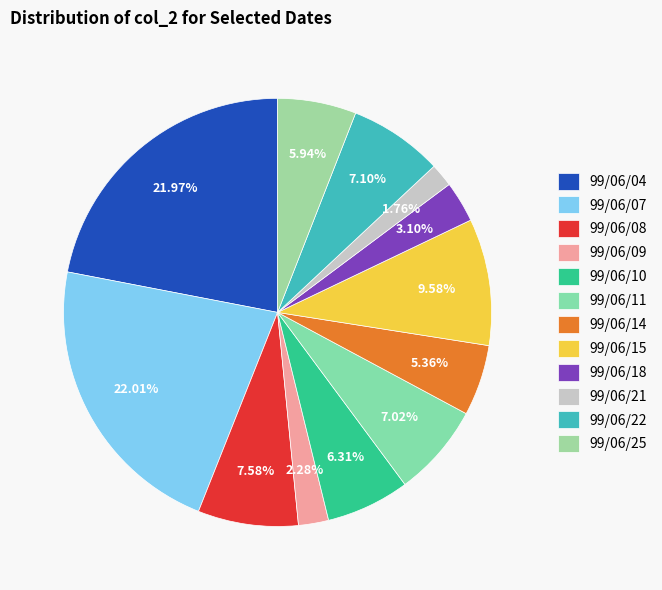

What percentage do 99/06/22 and 99/06/11 together represent?

14.1%